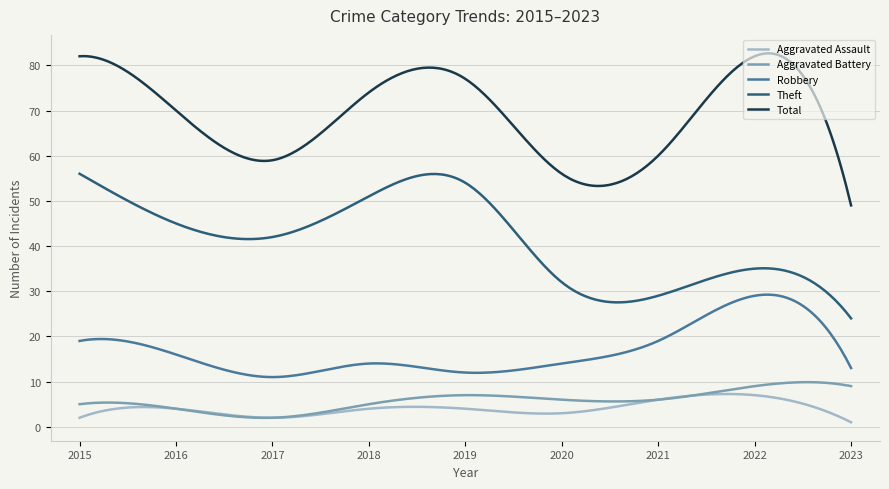

Which series has the largest total across all categories?

Total